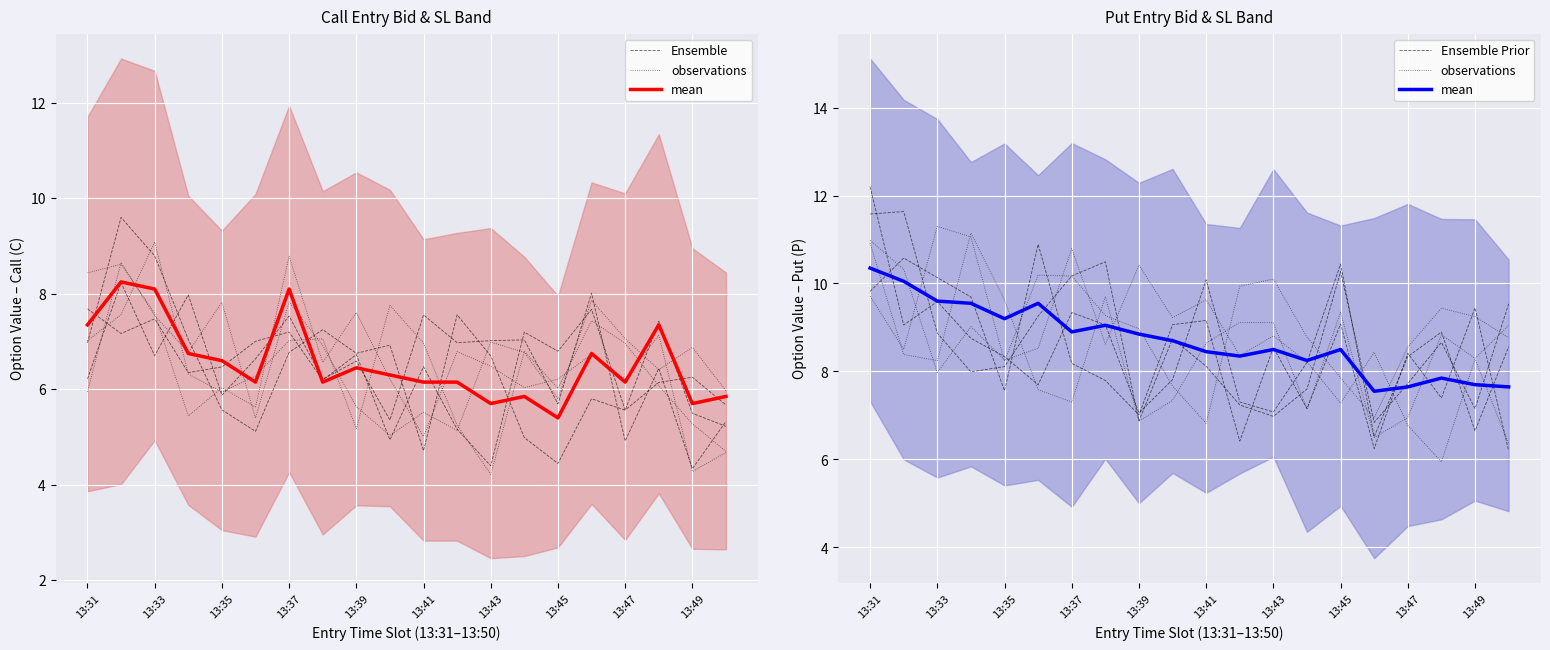

What position from the right is 13:45?

6